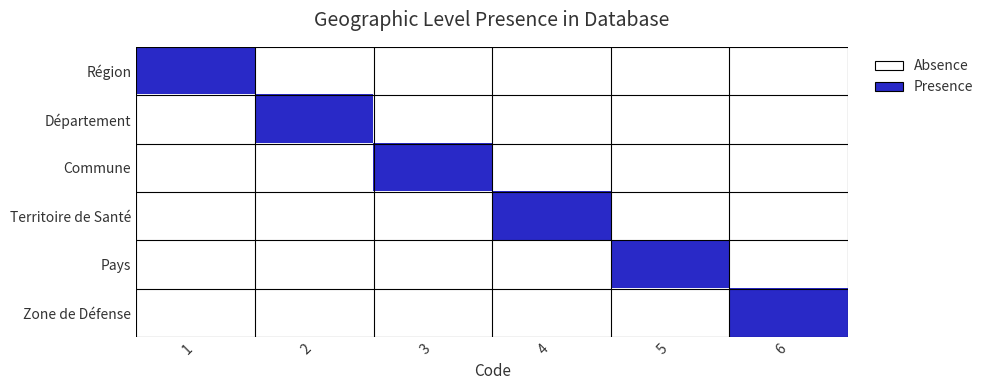

Reading left to right, what are all the values shown in this chart?

Région: 1=1	2=0	3=0	4=0	5=0	6=0
Département: 1=0	2=1	3=0	4=0	5=0	6=0
Commune: 1=0	2=0	3=1	4=0	5=0	6=0
Territoire de Santé: 1=0	2=0	3=0	4=1	5=0	6=0
Pays: 1=0	2=0	3=0	4=0	5=1	6=0
Zone de Défense: 1=0	2=0	3=0	4=0	5=0	6=1